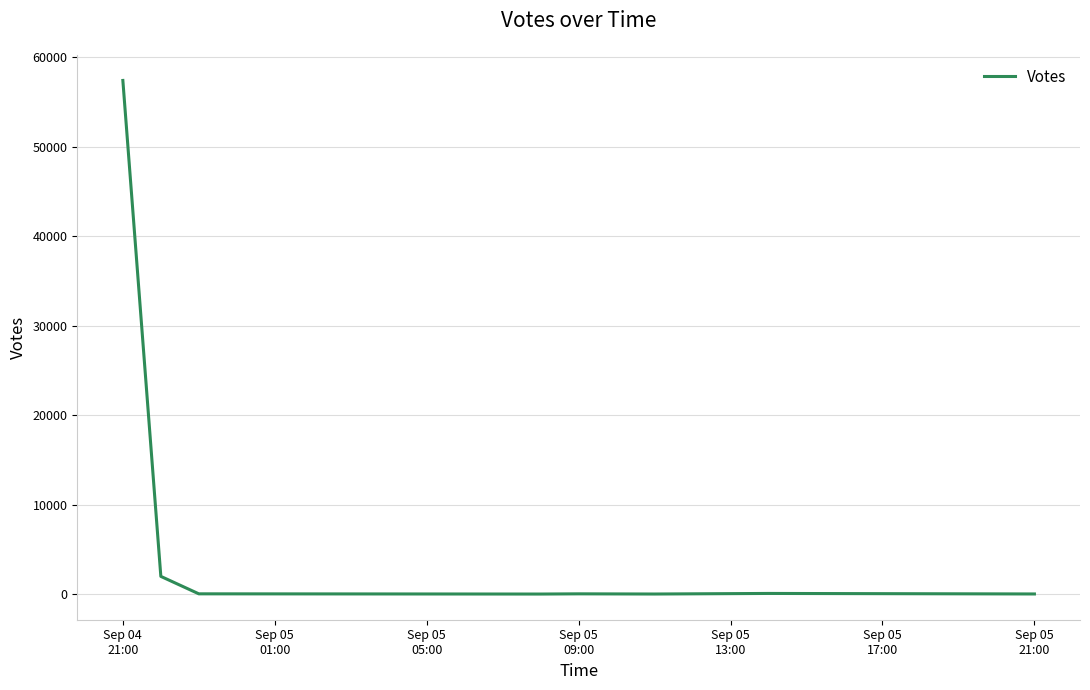

How many values are below 25?

4